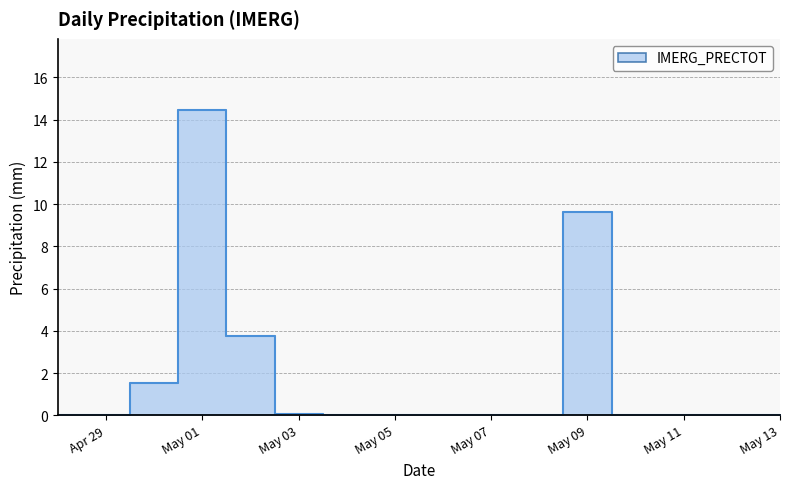

List the labels in order of value, largest first.

2025-05-01, 2025-05-09, 2025-05-02, 2025-04-30, 2025-05-03, 2025-04-28, 2025-04-29, 2025-05-04, 2025-05-05, 2025-05-06, 2025-05-07, 2025-05-08, 2025-05-10, 2025-05-11, 2025-05-12, 2025-05-13